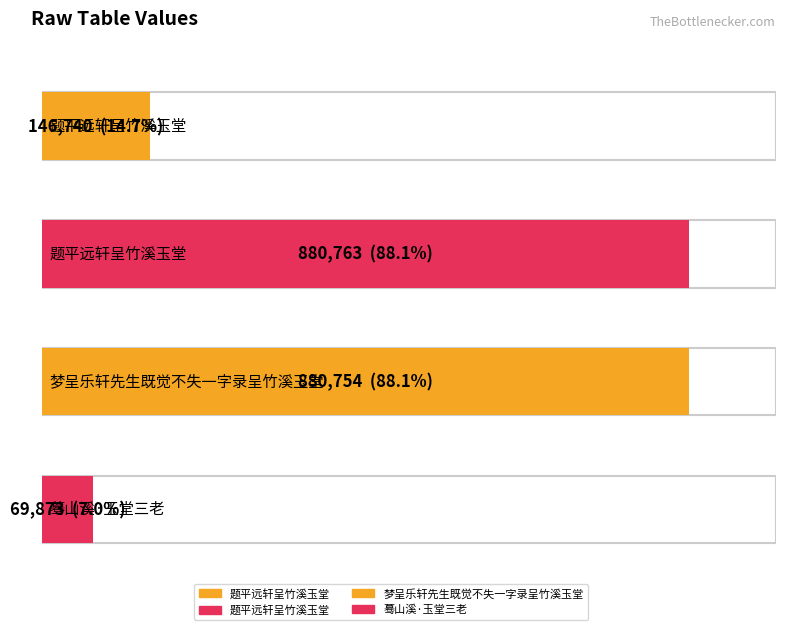

What is the difference between the values at 题平远轩呈竹溪玉堂 and 梦呈乐轩先生既觉不失一字录呈竹溪玉堂?

734014